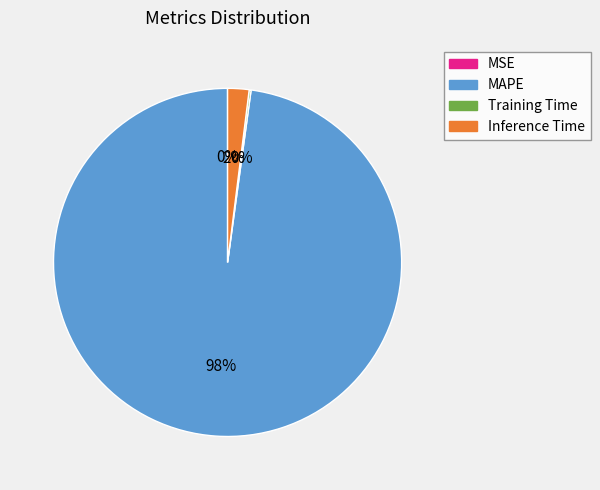

Between MAPE and Inference Time, which is larger?

MAPE